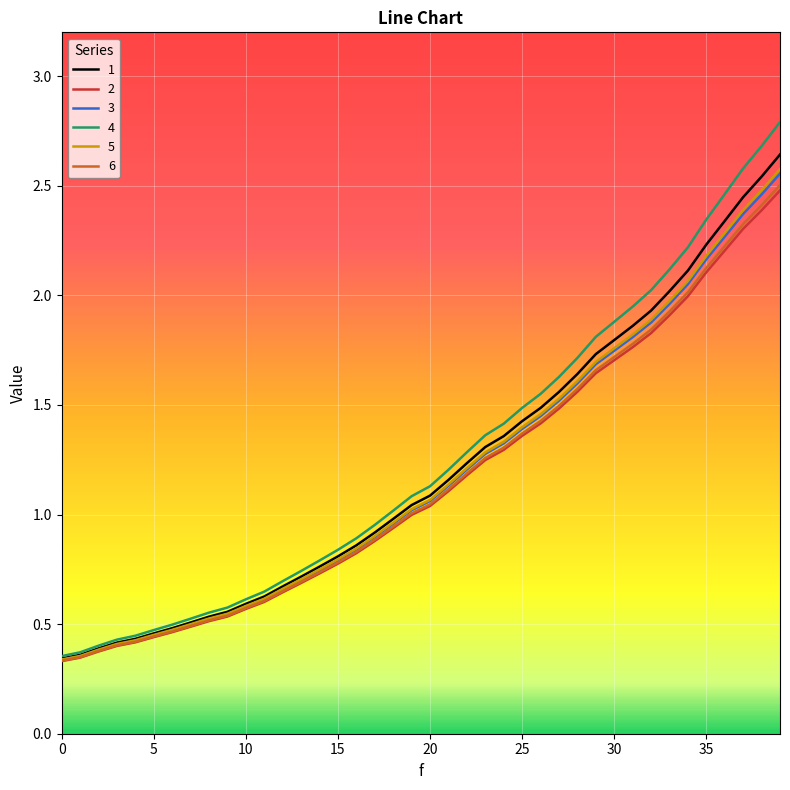

Which series has the largest total across all categories?

4